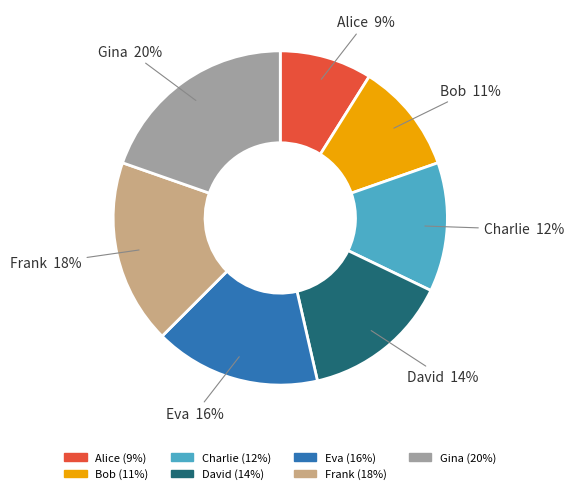

What percentage is the Alice slice, to the nearest percent?

9%